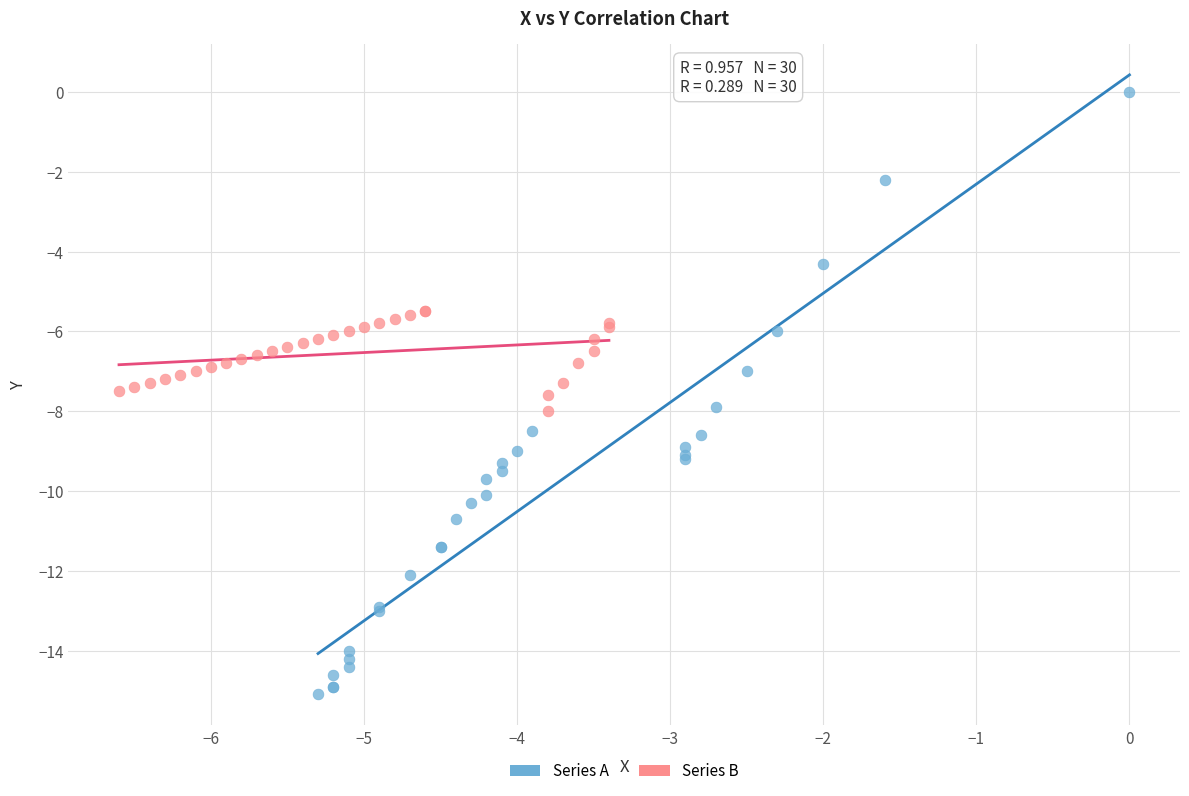

Which series has the largest Y range (max minus min)?

Series A